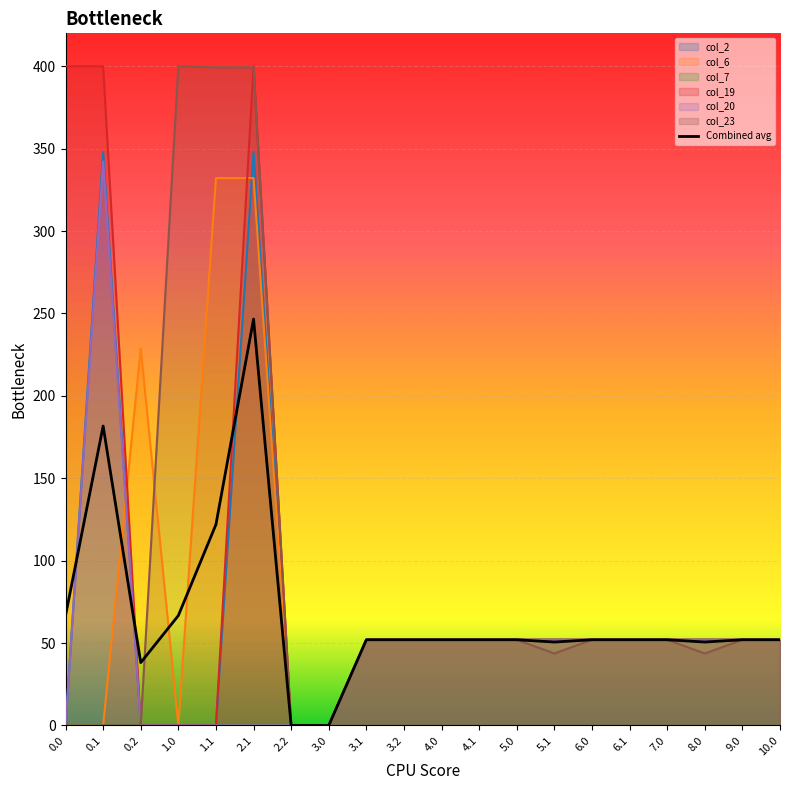

Is it true that the value at 0.0 is 66.7?

True